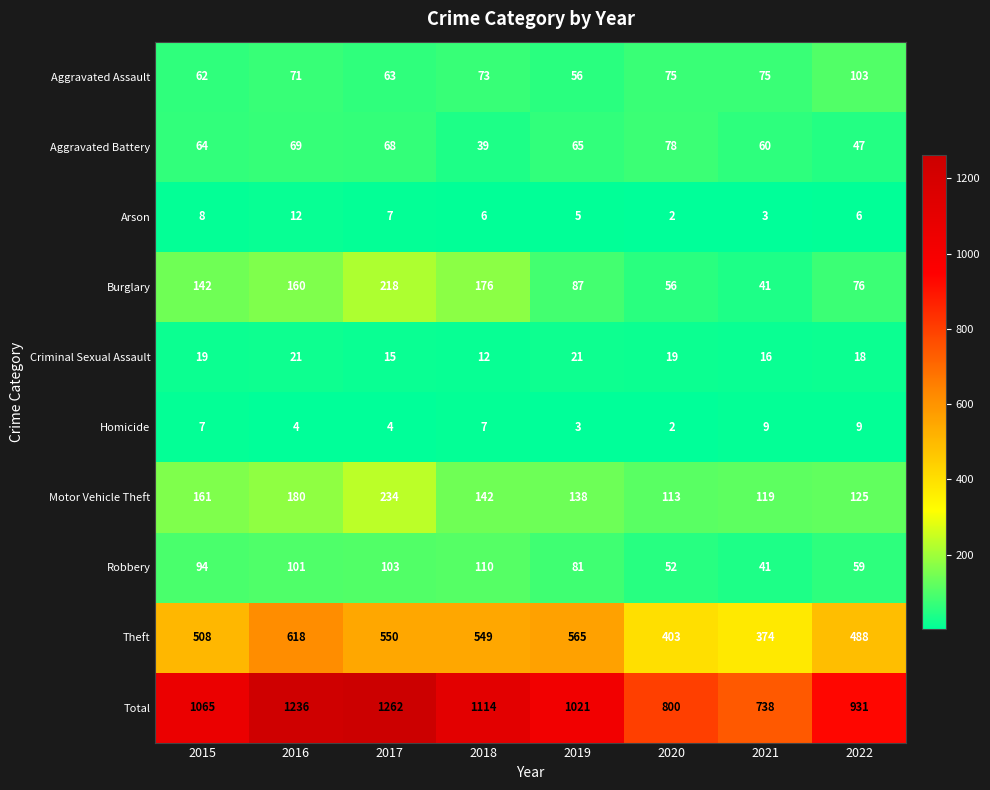

At which label does Arson reach its minimum?

2020